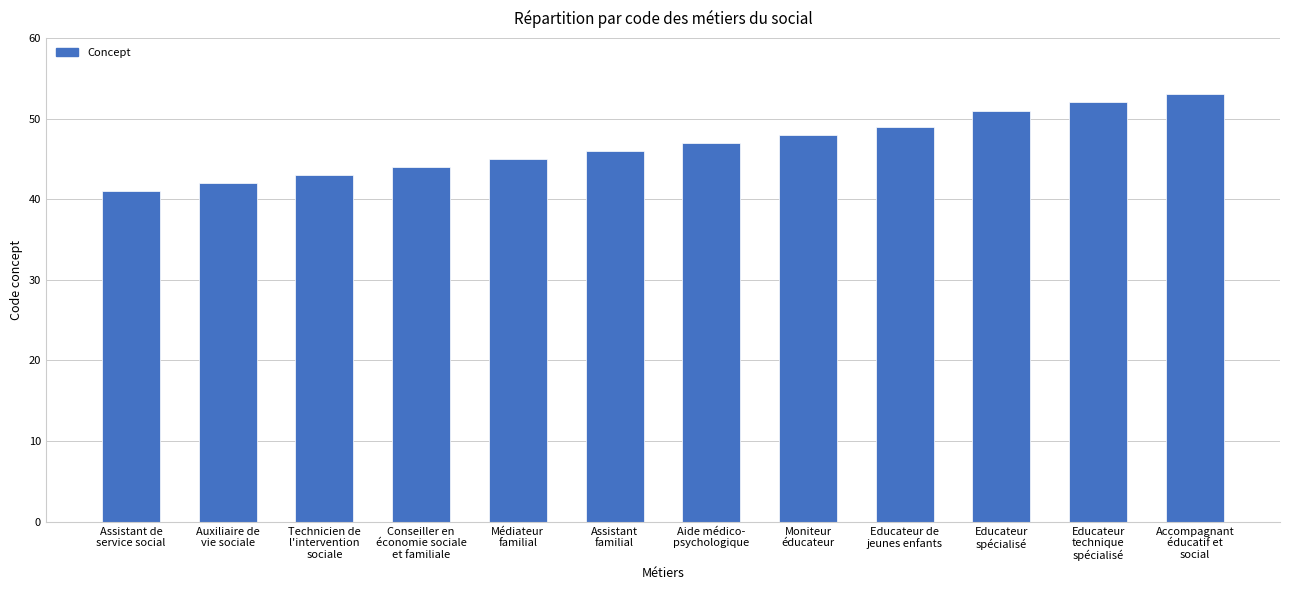

Reading right to left, transcribe all the data shown in this chart.

Accompagnant
éducatif et
social=53	Educateur
technique
spécialisé=52	Educateur
spécialisé=51	Educateur de
jeunes enfants=49	Moniteur
éducateur=48	Aide médico-
psychologique=47	Assistant
familial=46	Médiateur
familial=45	Conseiller en
économie sociale
et familiale=44	Technicien de
l'intervention
sociale=43	Auxiliaire de
vie sociale=42	Assistant de
service social=41